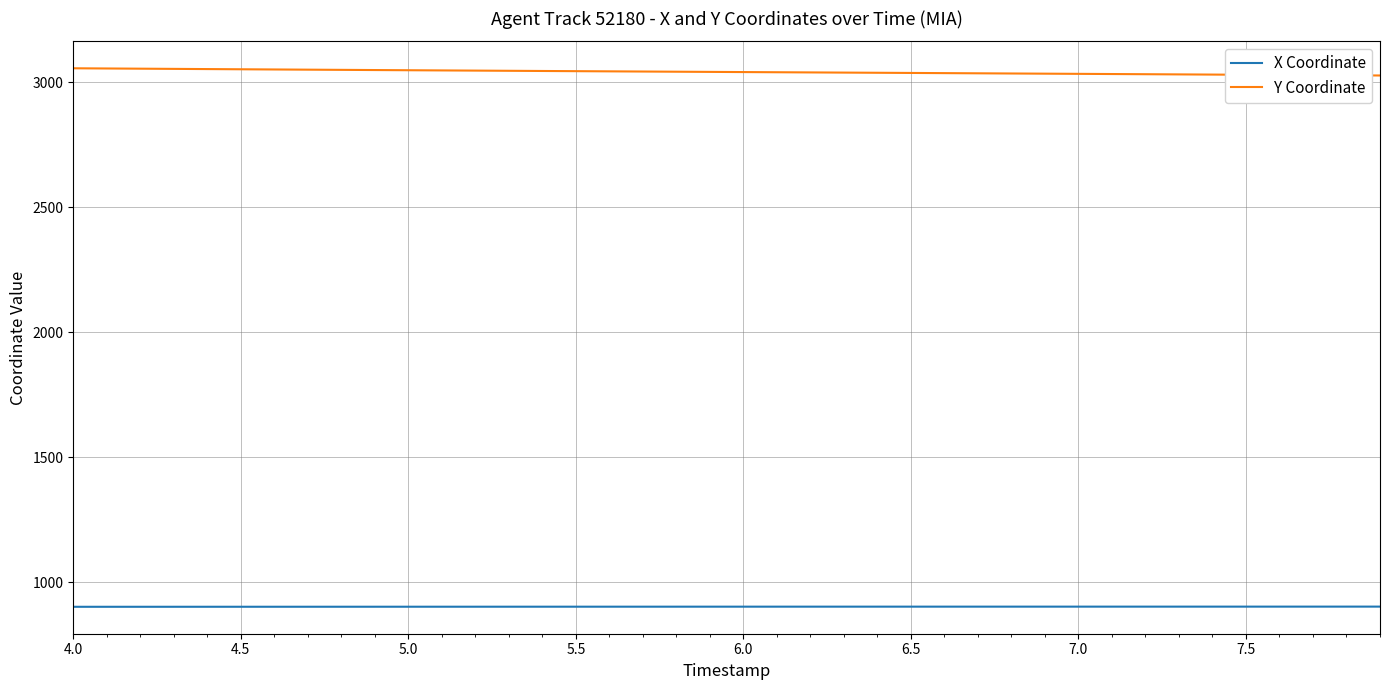

Rank the series by their maximum value, from highest to lowest.

Y Coordinate, X Coordinate